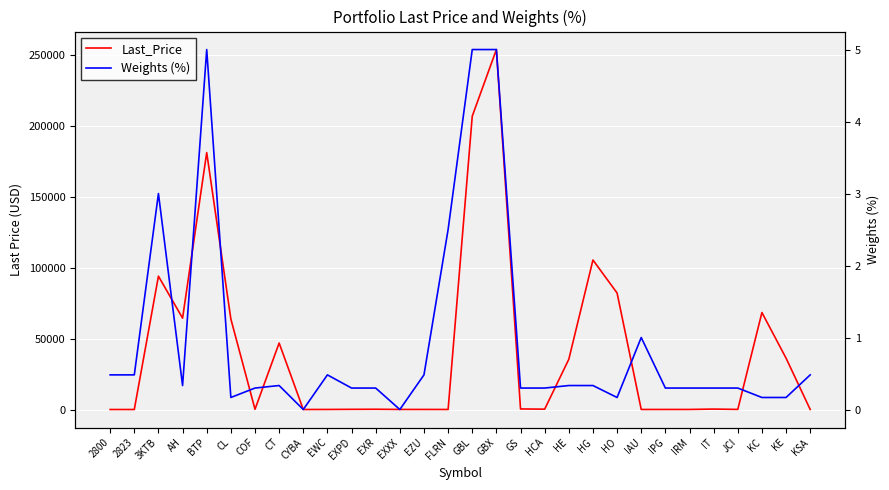

Which category has the lowest value in the Weights (%) series?

CYBA